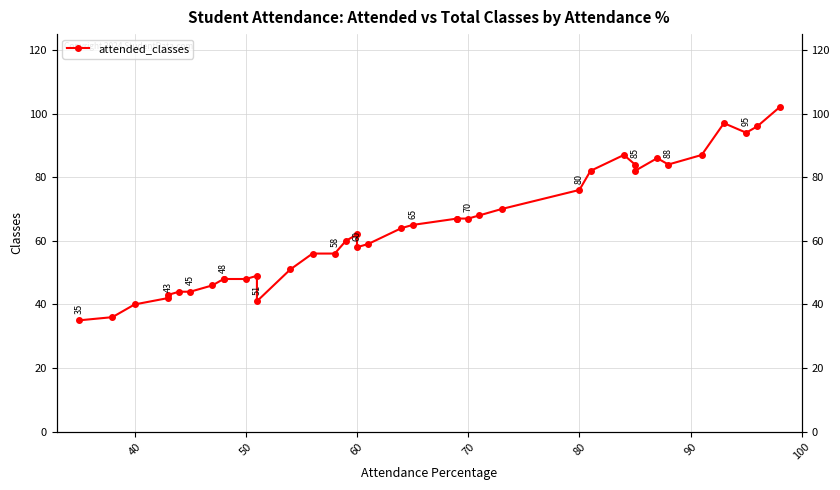

How many lines are shown in the chart?

1